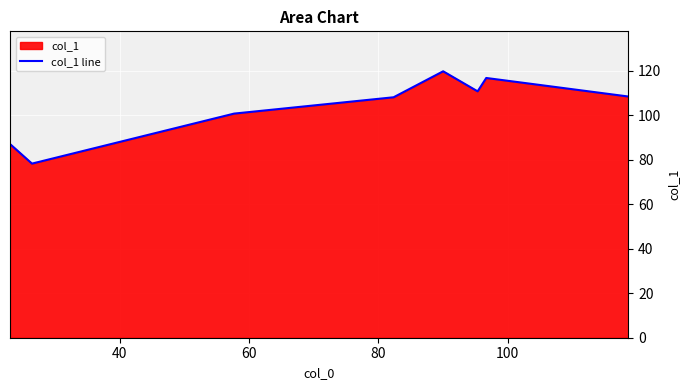

What is the maximum value shown in the chart?

119.7